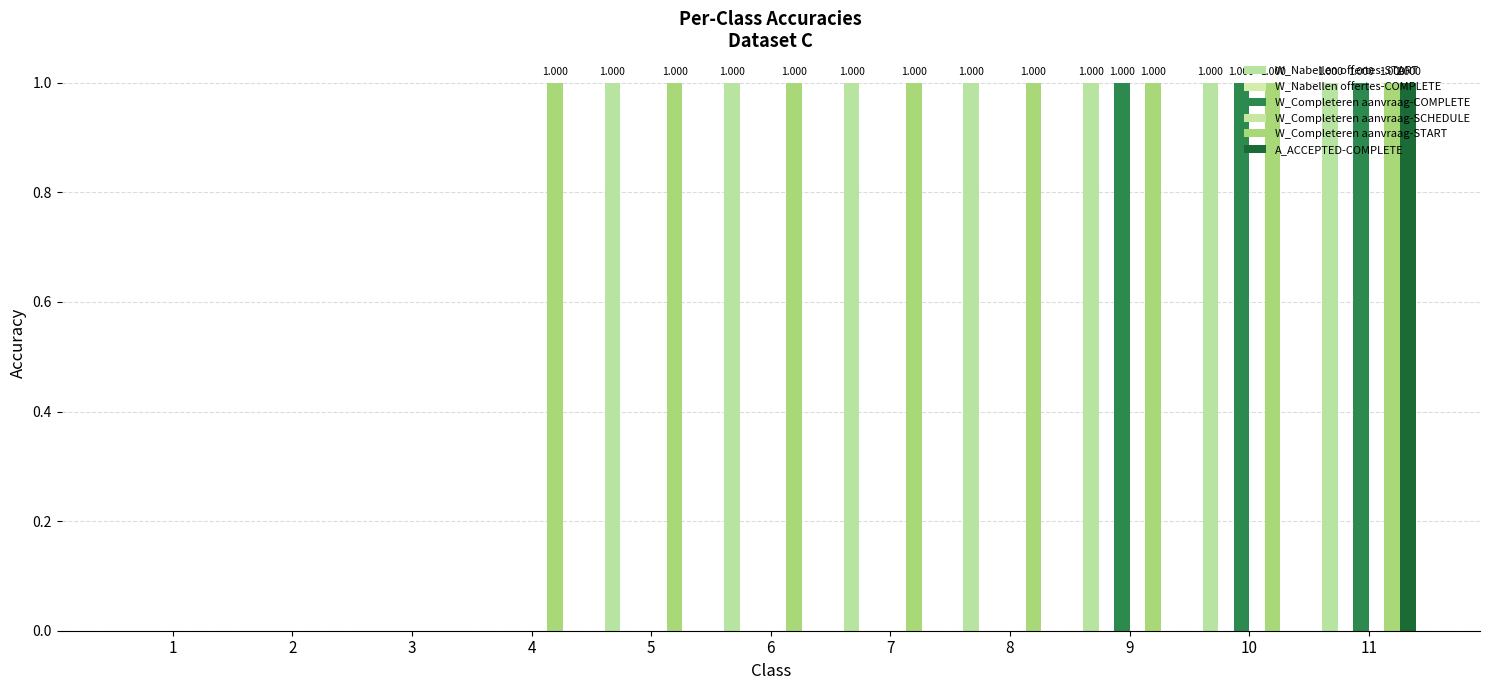

Reading left to right, what are all the values shown in this chart?

W_Nabellen offertes-START: 1=0	2=0	3=0	4=0	5=1	6=1	7=1	8=1	9=1	10=1	11=1
W_Nabellen offertes-COMPLETE: 1=0	2=0	3=0	4=0	5=0	6=0	7=0	8=0	9=0	10=0	11=0
W_Completeren aanvraag-COMPLETE: 1=0	2=0	3=0	4=0	5=0	6=0	7=0	8=0	9=1	10=1	11=1
W_Completeren aanvraag-SCHEDULE: 1=0	2=0	3=0	4=0	5=0	6=0	7=0	8=0	9=0	10=0	11=0
W_Completeren aanvraag-START: 1=0	2=0	3=0	4=1	5=1	6=1	7=1	8=1	9=1	10=1	11=1
A_ACCEPTED-COMPLETE: 1=0	2=0	3=0	4=0	5=0	6=0	7=0	8=0	9=0	10=0	11=1